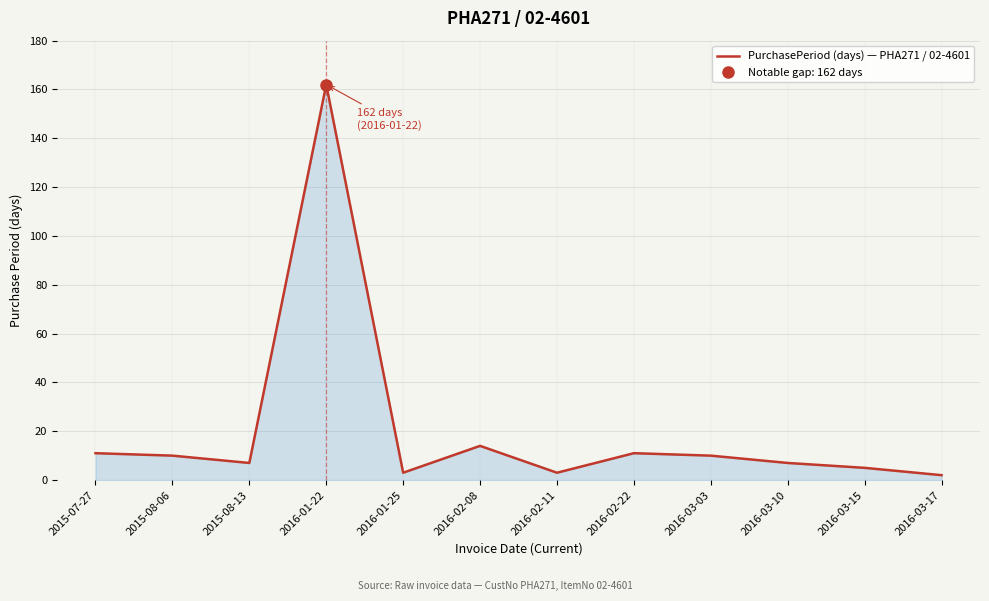

What is the value of the 10th point from the left?

7